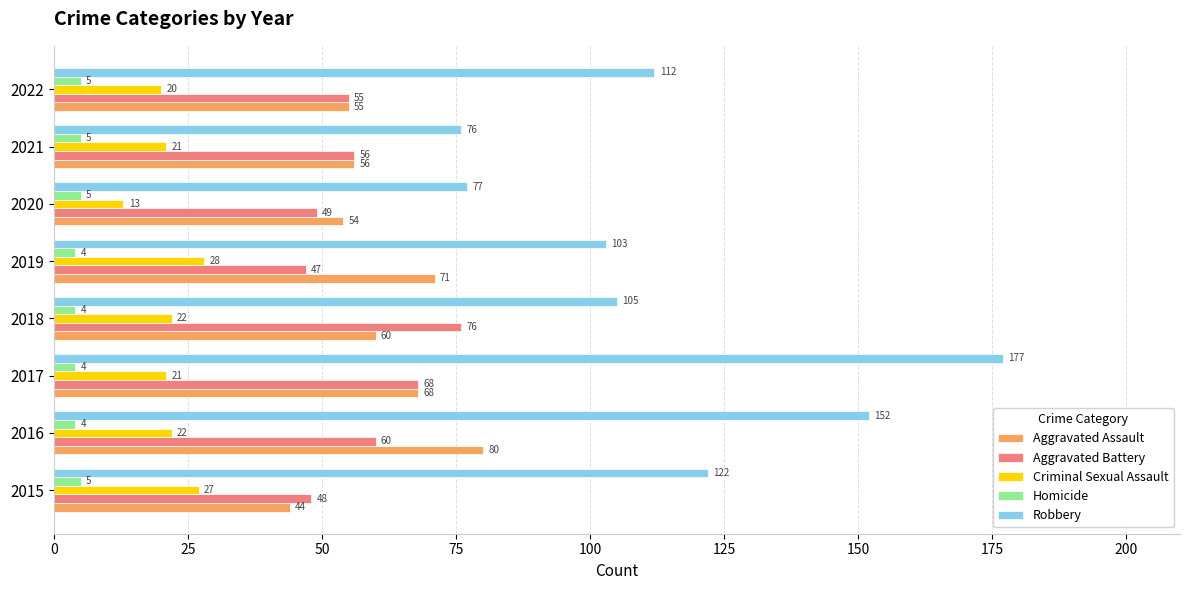

Is it true that Aggravated Battery equals 20 at 2020?

False